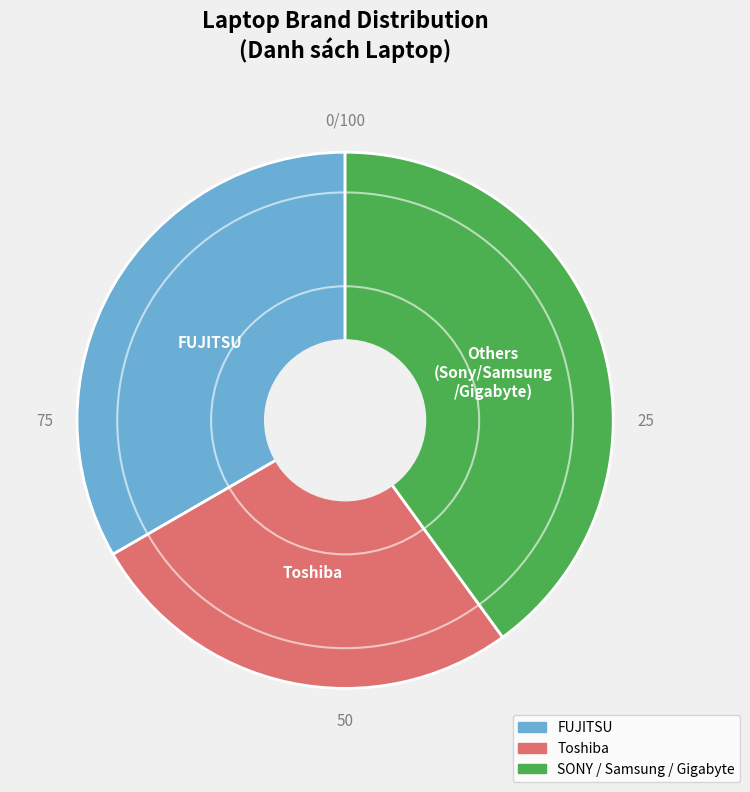

Which slice is the smallest?

Toshiba